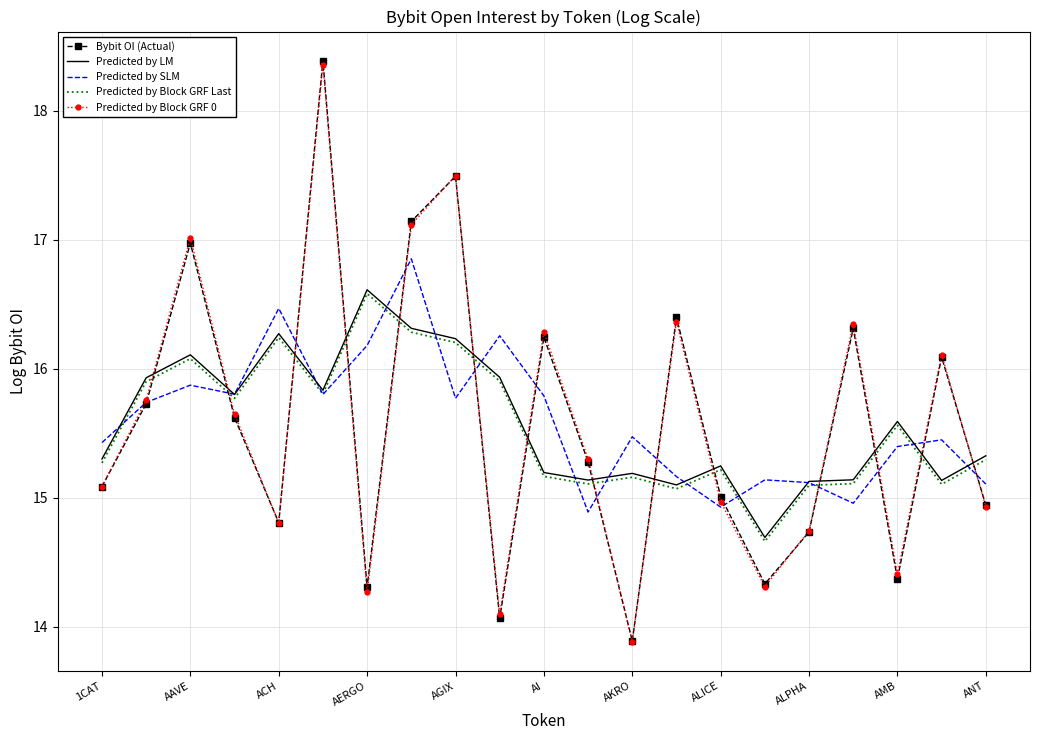

What is the highest value of the Predicted by Block GRF Last series?

16.6